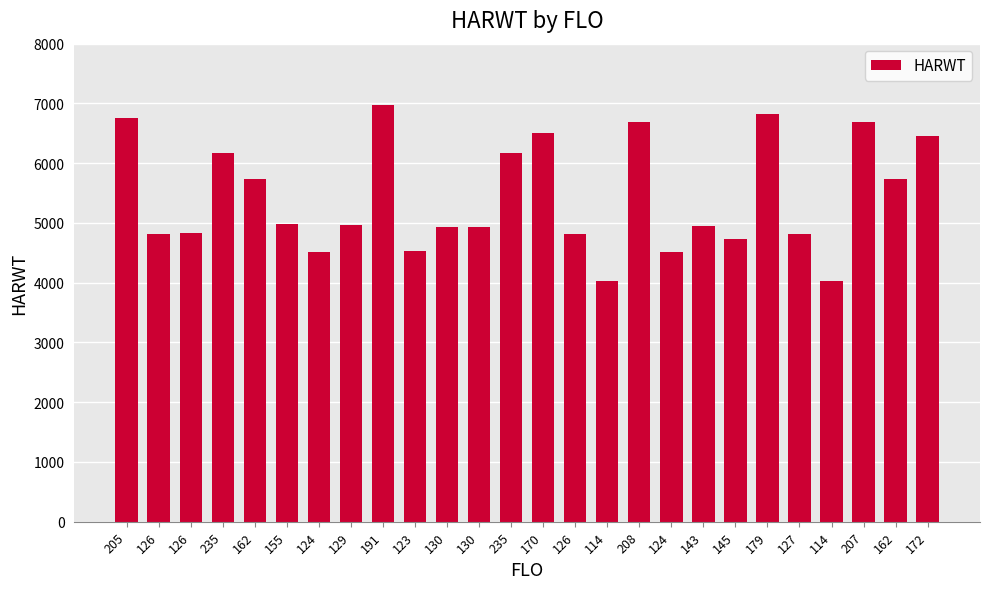

How many series are shown in this chart?

1